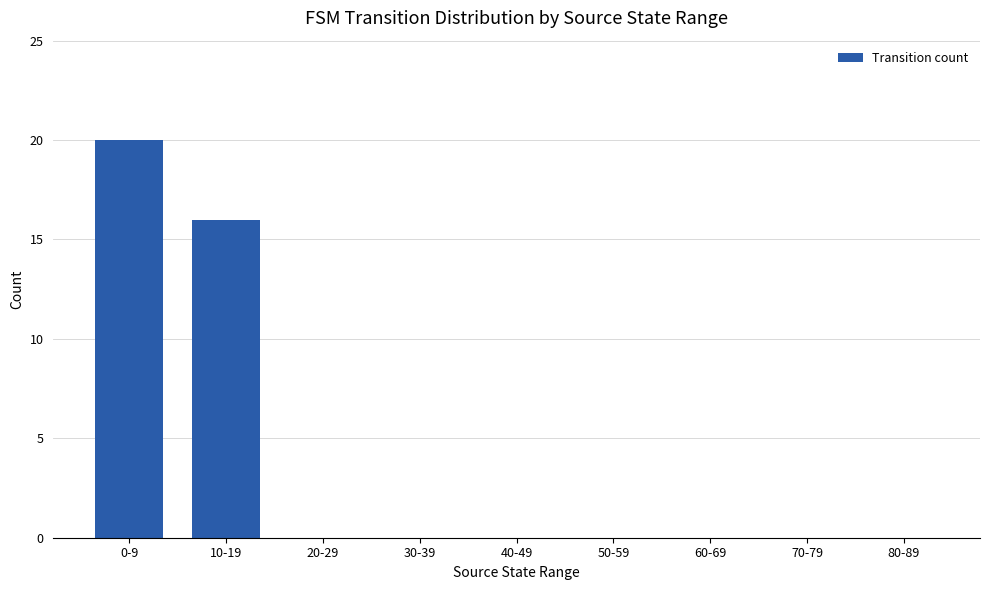

Reading right to left, list all the values displayed in this chart.

0	0	0	0	0	0	0	16	20